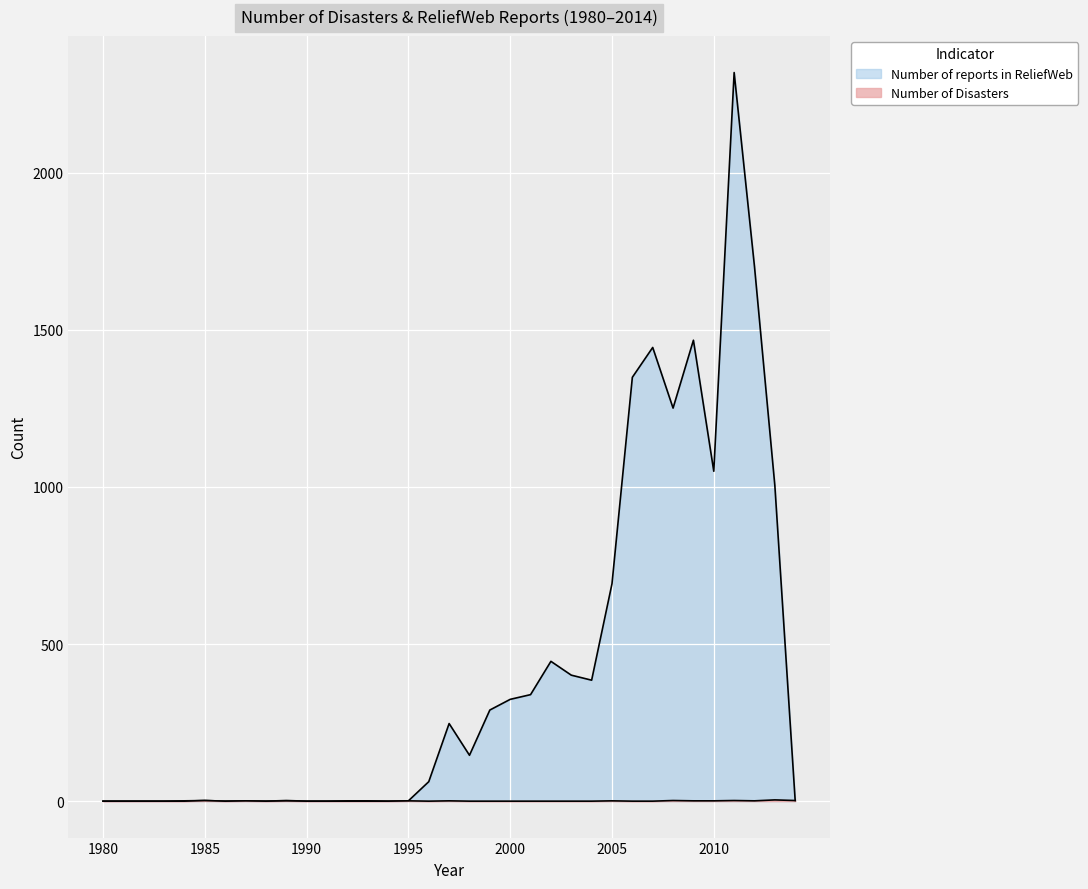

How many values in the Number of reports in ReliefWeb series are below 62?

17